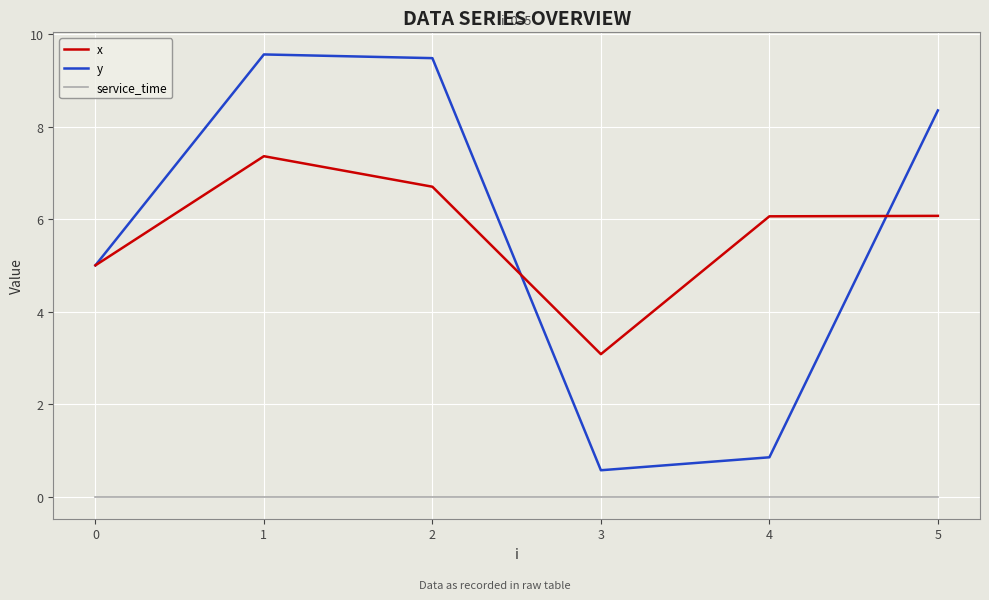

What is the total value across all series at 5?

14.4